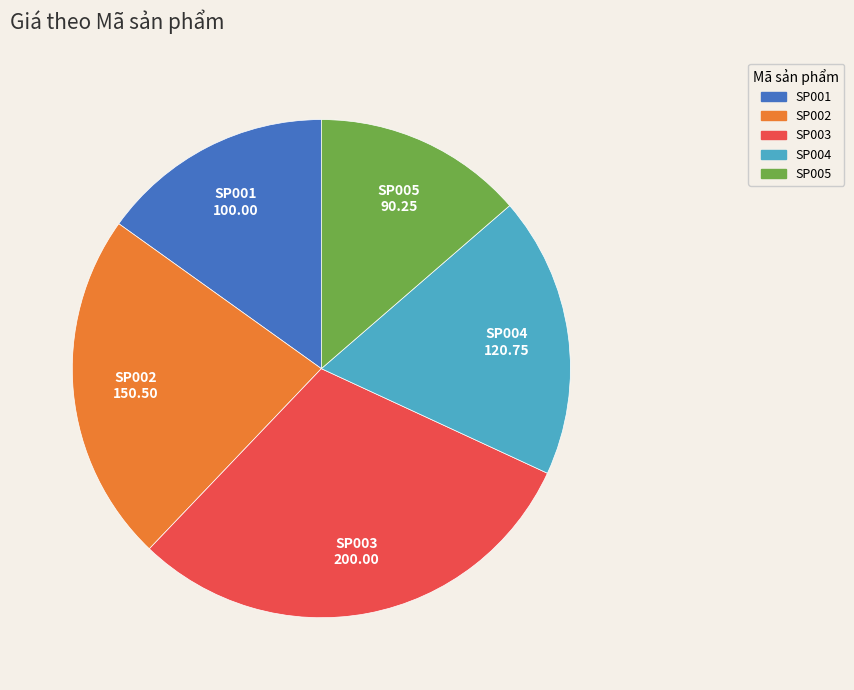

Which has a higher value, SP003 or SP005?

SP003